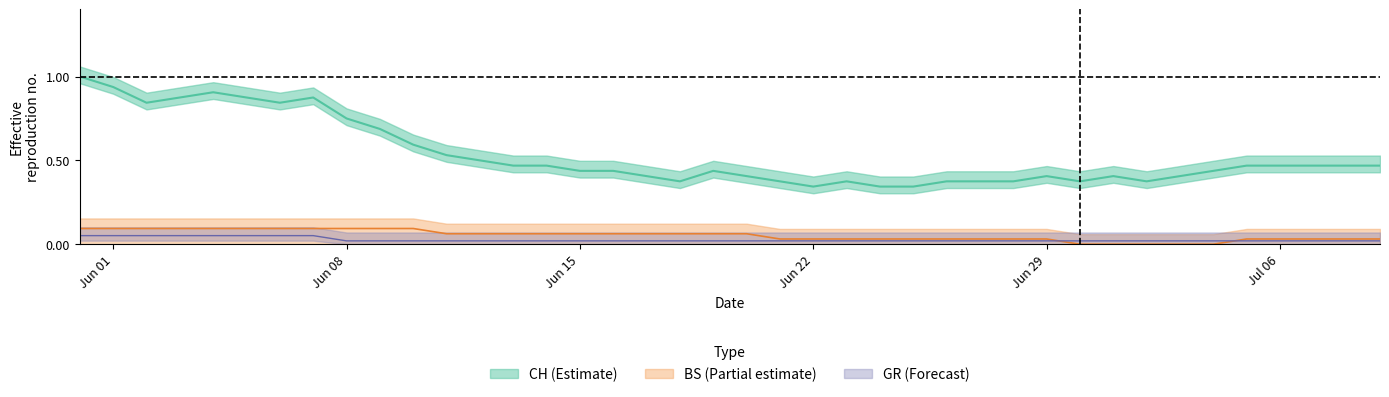

True or false: BS and CH intersect in this chart.

False